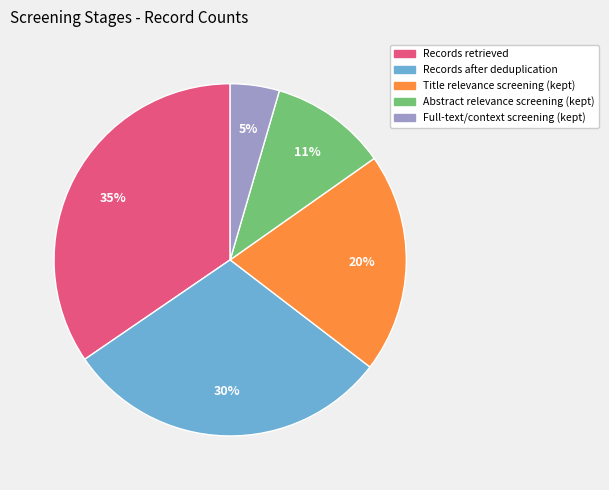

Between Records retrieved and Records after deduplication, which is larger?

Records retrieved